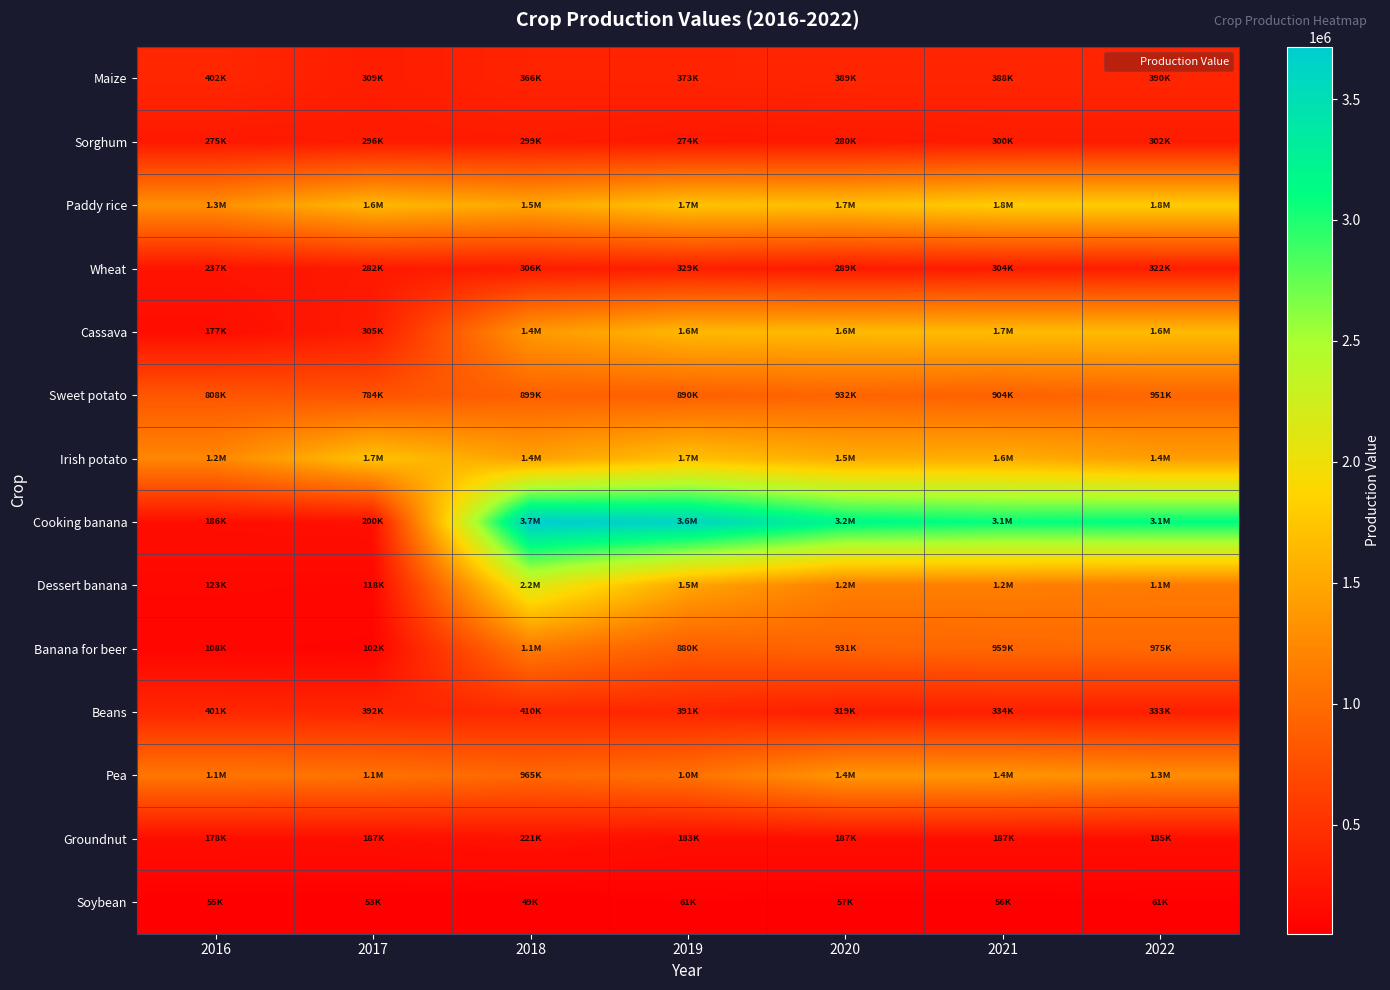

At which category is the sum across all series the highest?

2018